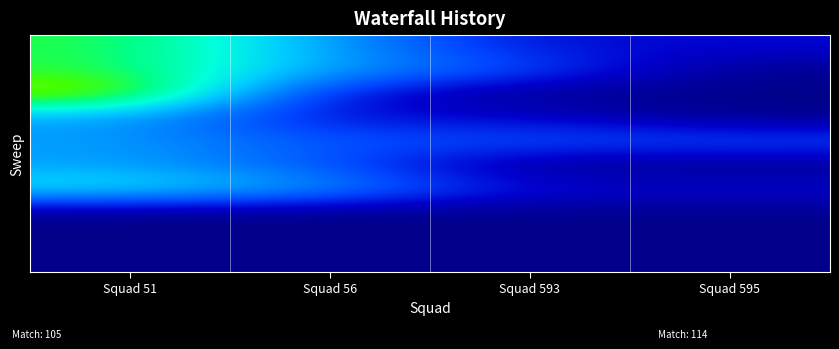

At which category is the sum across all series the highest?

Squad 51